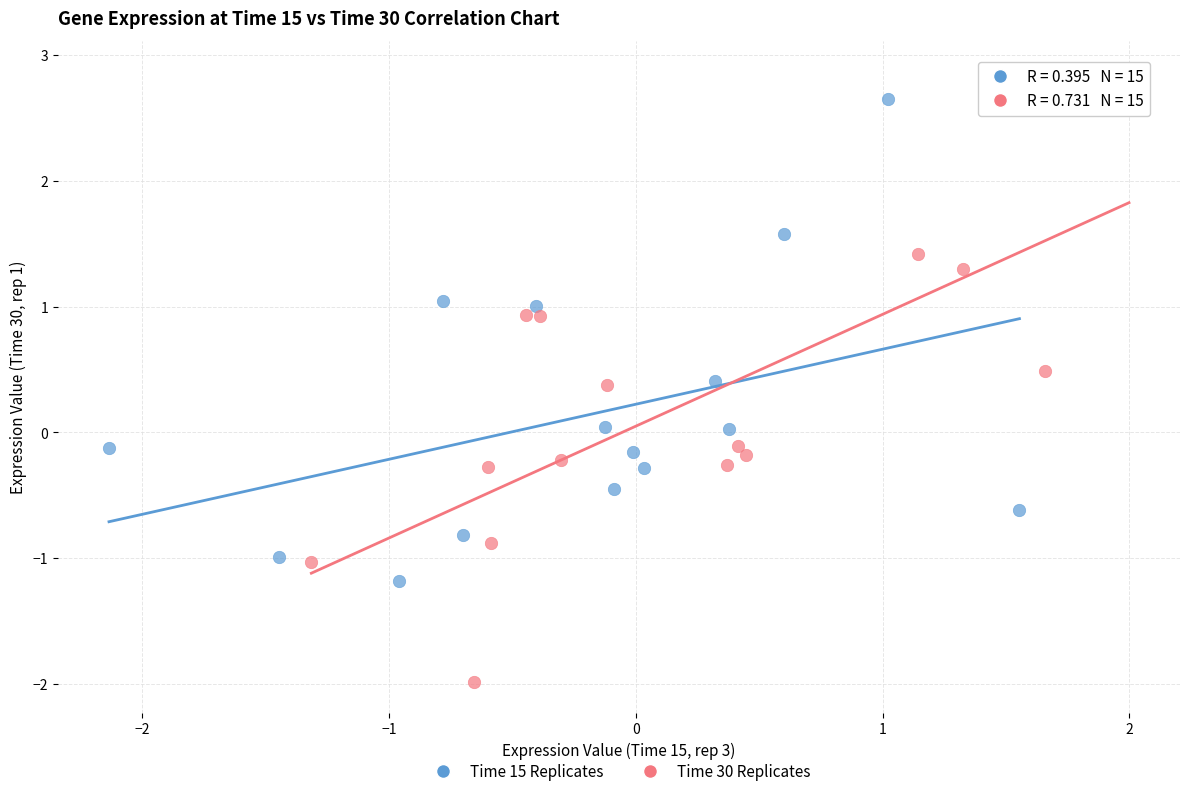

Which series has the widest spread of Y values?

Time 30 Replicates